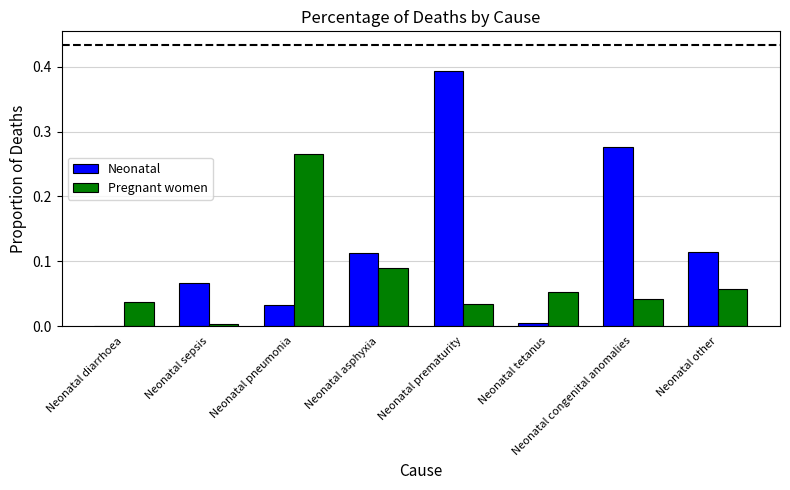

Which series has the largest range (max minus min)?

Neonatal